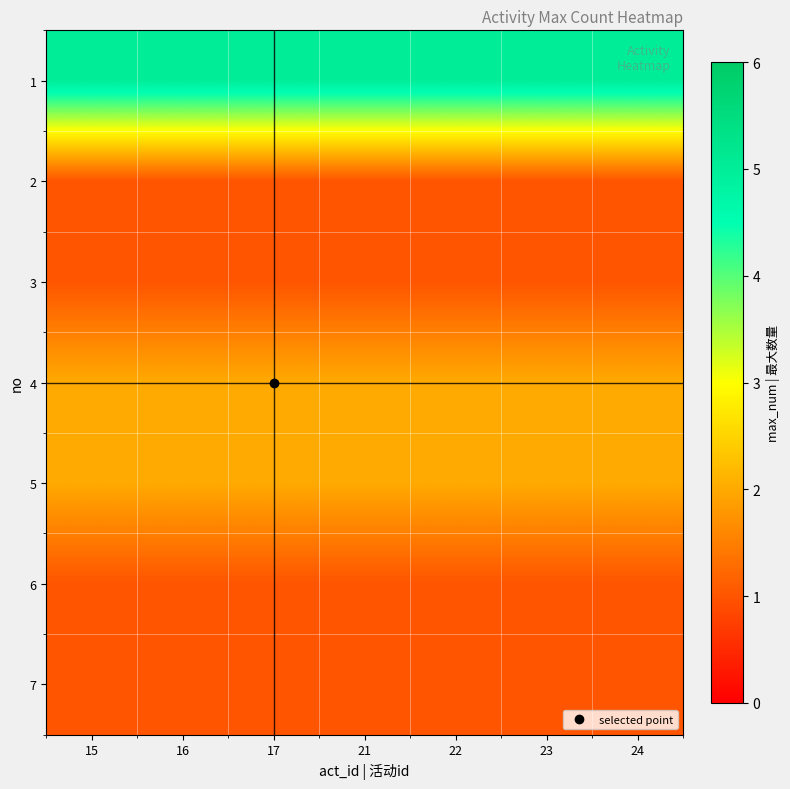

Reading right to left, transcribe all the data shown in this chart.

1: 24=5	23=5	22=5	21=5	17=5	16=5	15=5
2: 24=1	23=1	22=1	21=1	17=1	16=1	15=1
3: 24=1	23=1	22=1	21=1	17=1	16=1	15=1
4: 24=2	23=2	22=2	21=2	17=2	16=2	15=2
5: 24=2	23=2	22=2	21=2	17=2	16=2	15=2
6: 24=1	23=1	22=1	21=1	17=1	16=1	15=1
7: 24=1	23=1	22=1	21=1	17=1	16=1	15=1